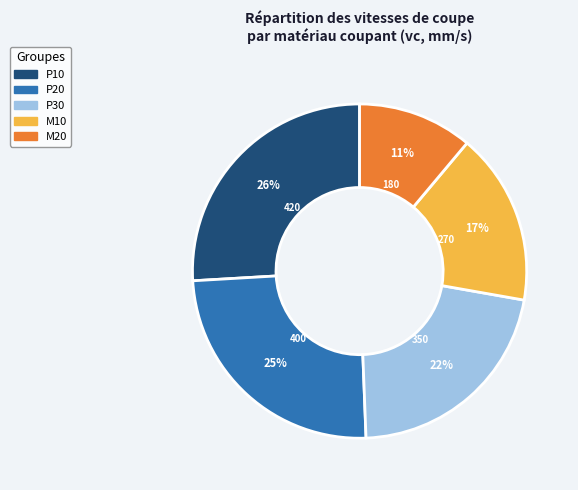

Do P20 and M10 together represent more than half of the pie?

No